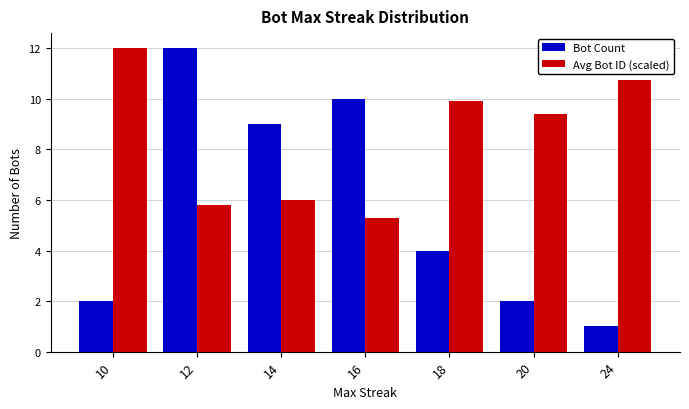

What value does the Bot Count series have at 20?

2.0